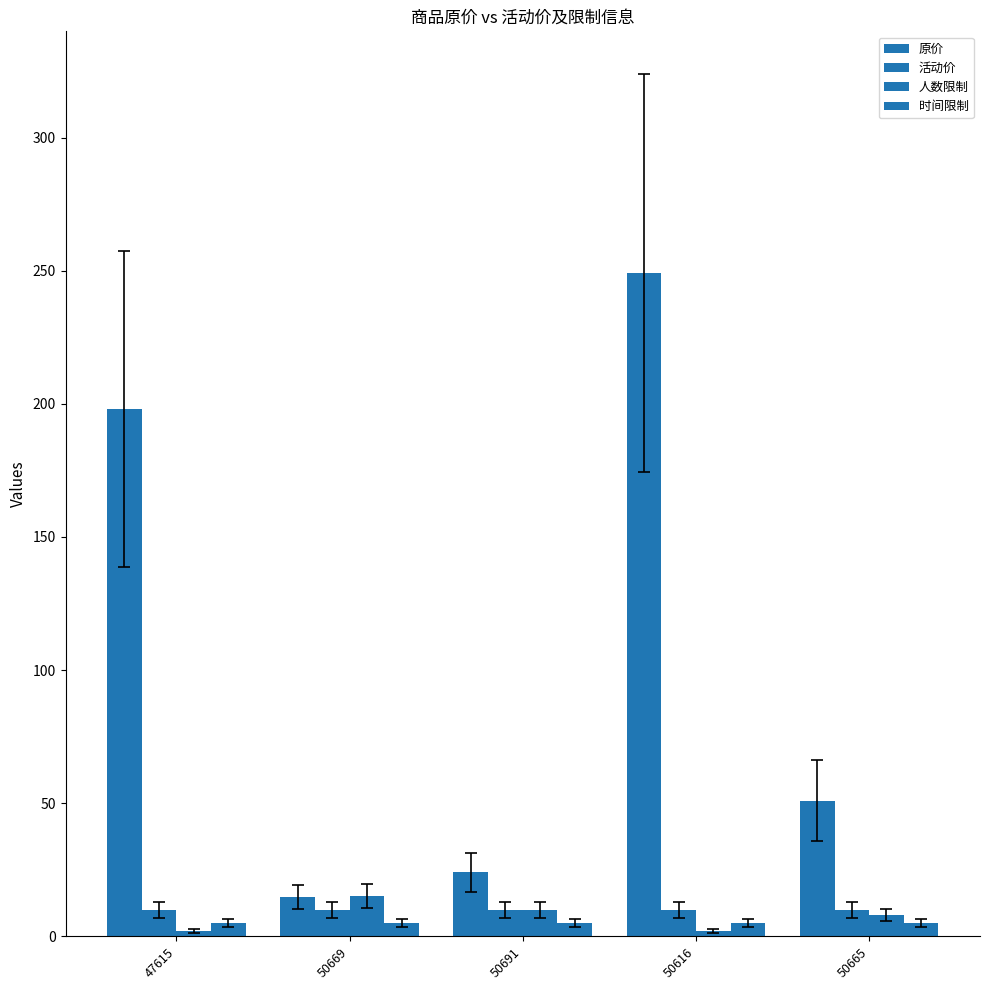

Between 50665 and 50669, which is larger?

50665